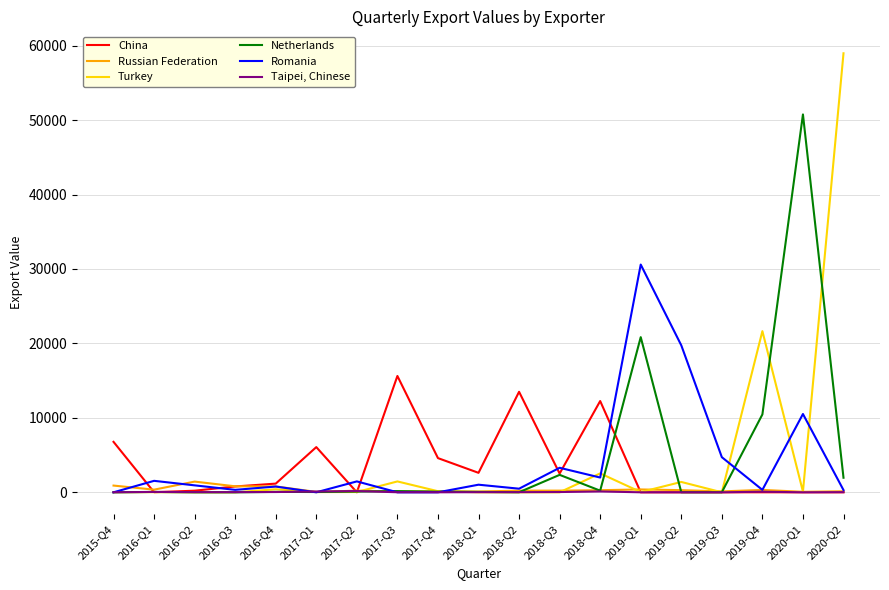

What are all the series names shown in the legend?

China, Russian Federation, Turkey, Netherlands, Romania, Taipei, Chinese